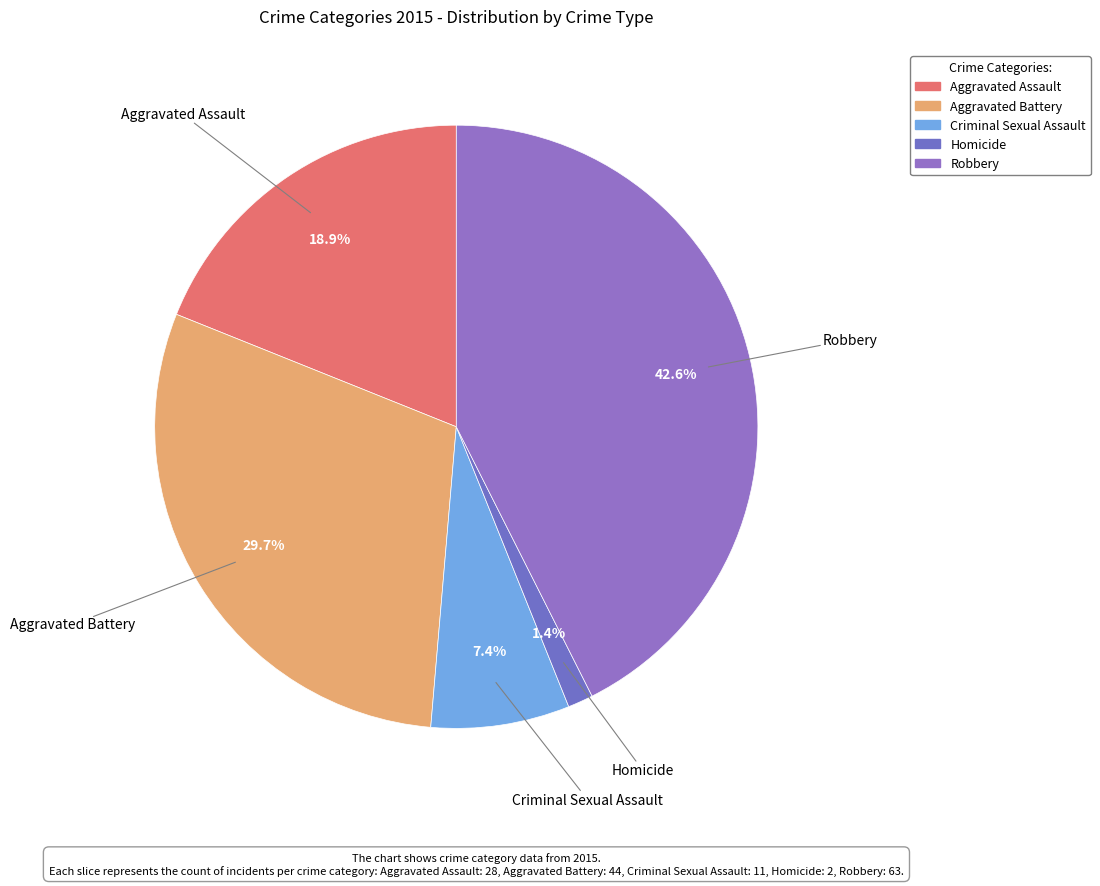

Count the number of slices in the pie.

5